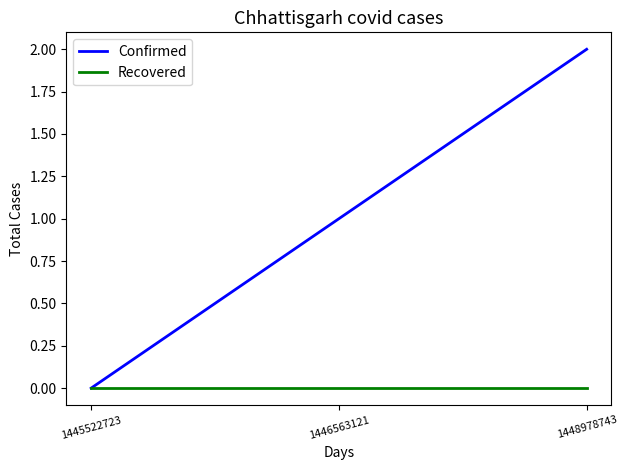

Rank the series by their average value, from lowest to highest.

Recovered, Confirmed